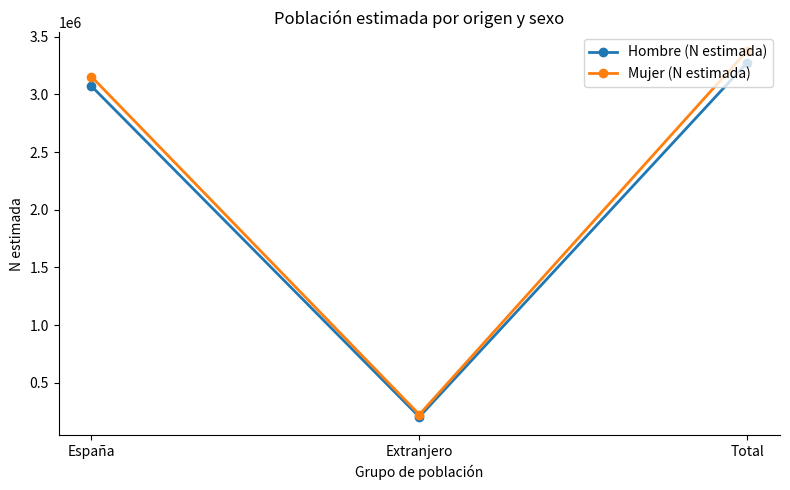

Reading left to right, what are all the values shown in this chart?

Hombre (N estimada): 3072128	204415	3276543
Mujer (N estimada): 3154593	224604	3379197